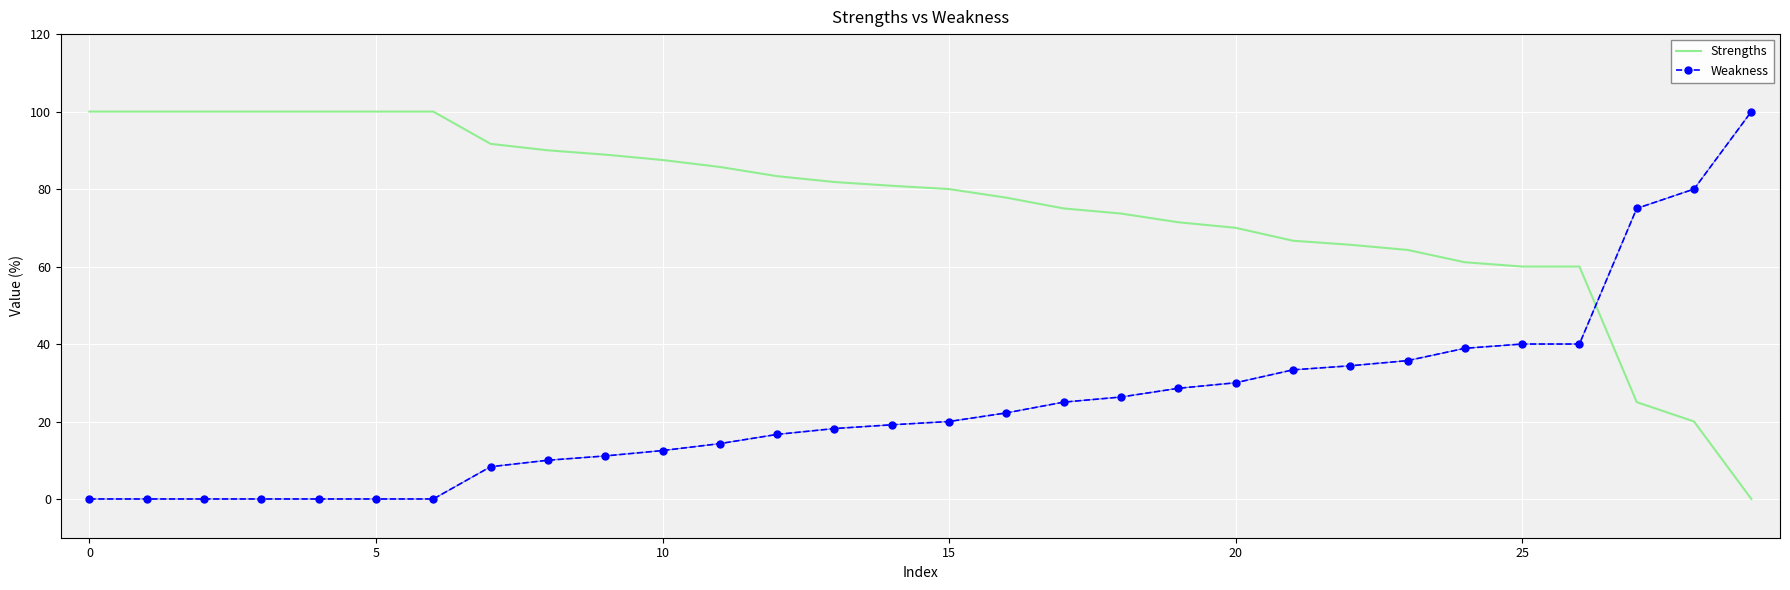

Rank the series by their average value, from lowest to highest.

Weakness, Strengths